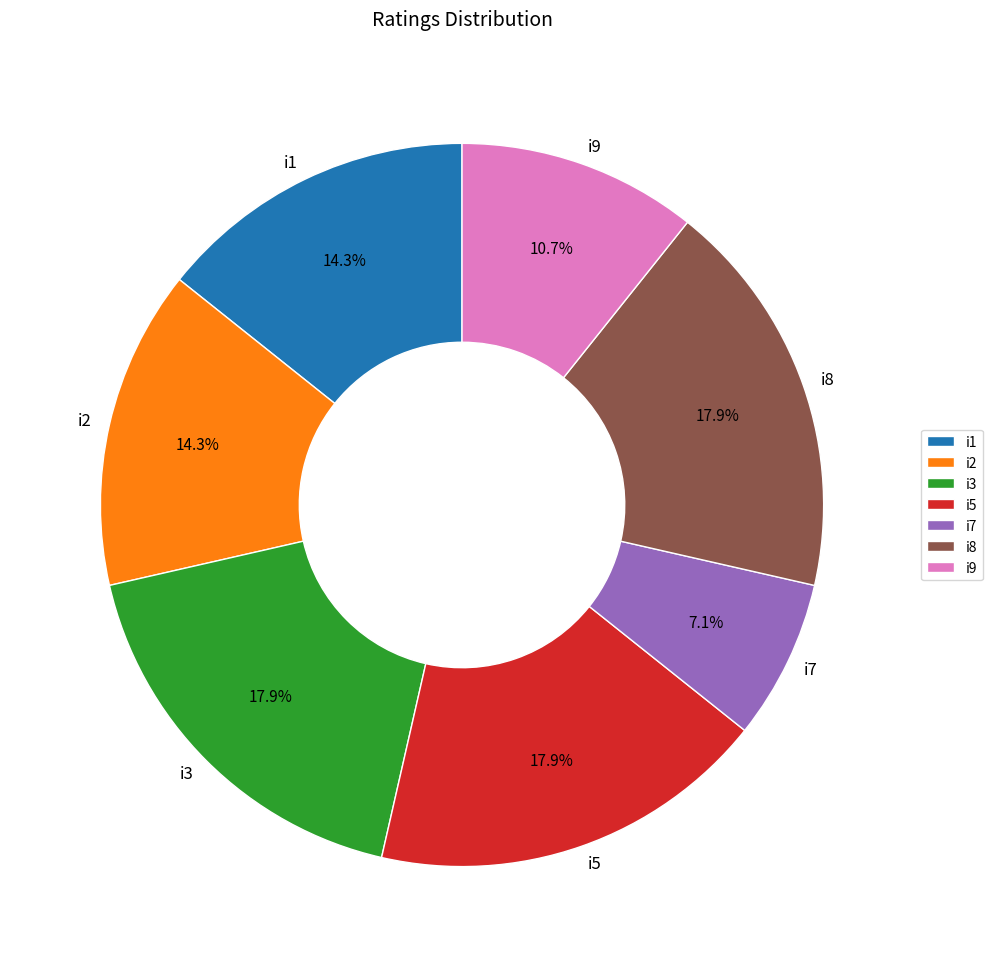

To the nearest percent, what portion does i8 represent?

18%